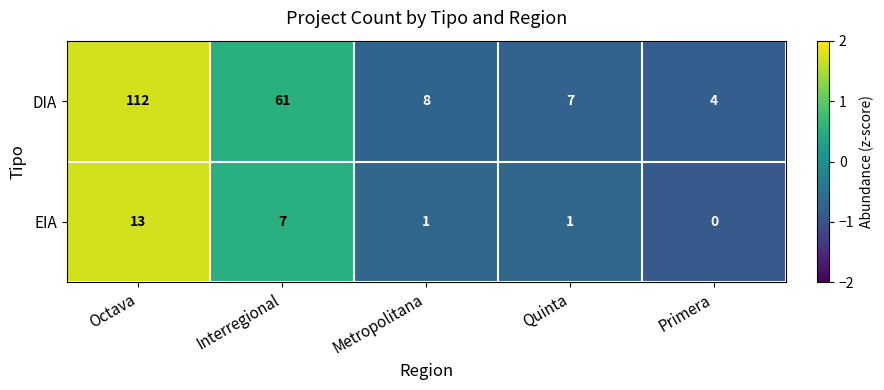

At how many categories does at least one series exceed 0?

5